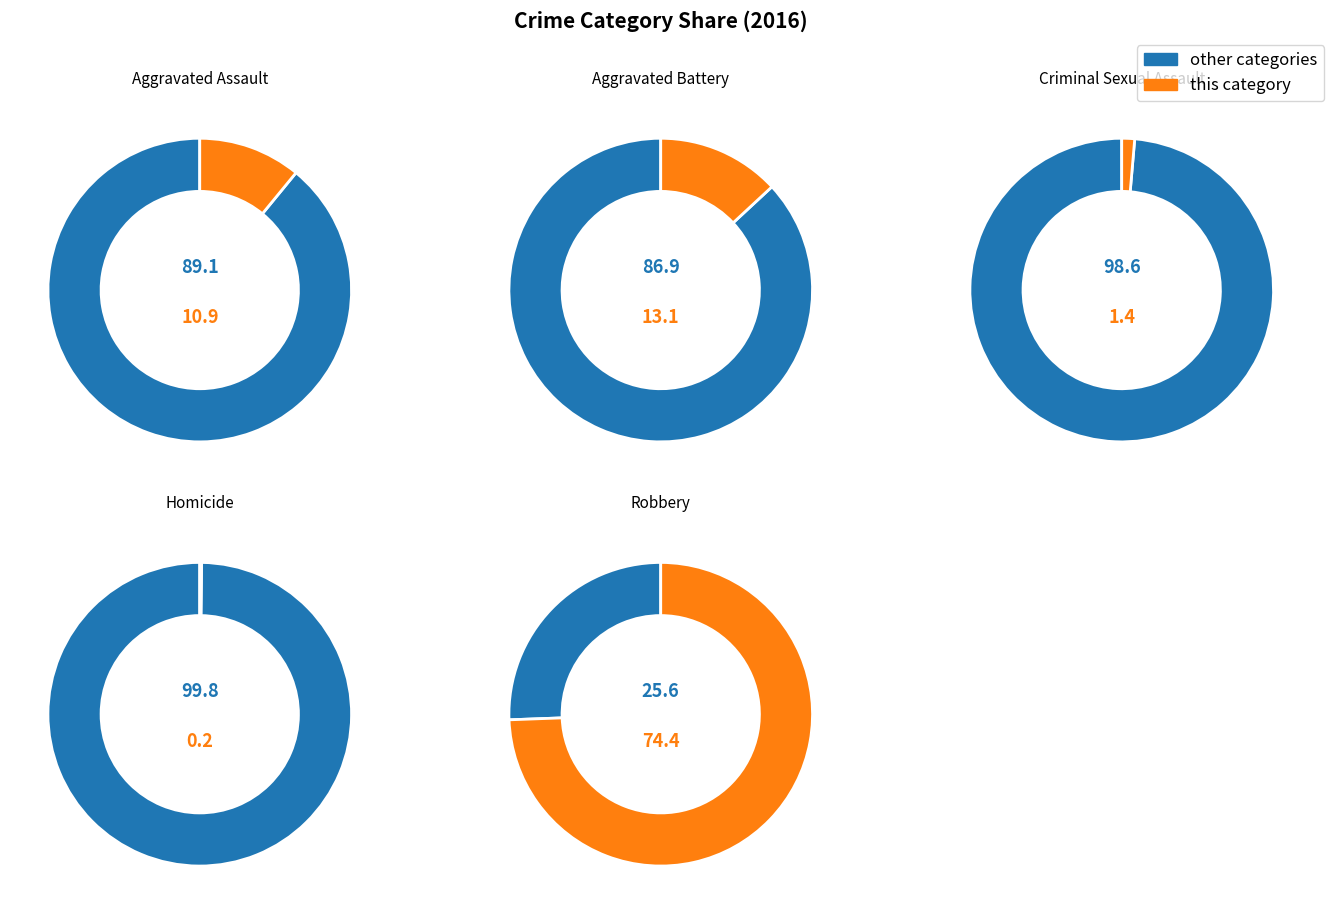

What percentage is NOT represented by Robbery?

25.6%